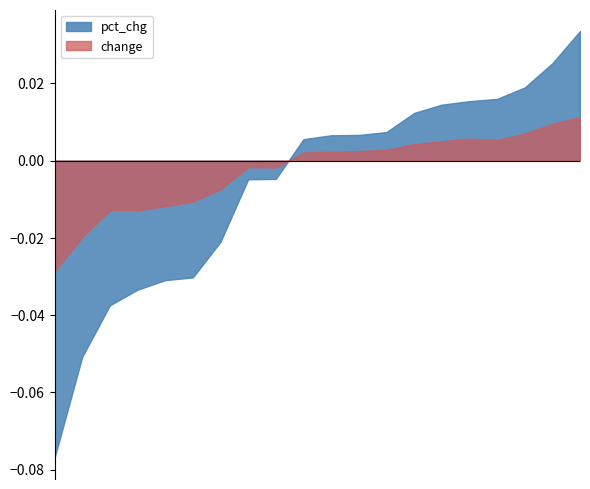

Which series has the widest spread of values?

pct_chg